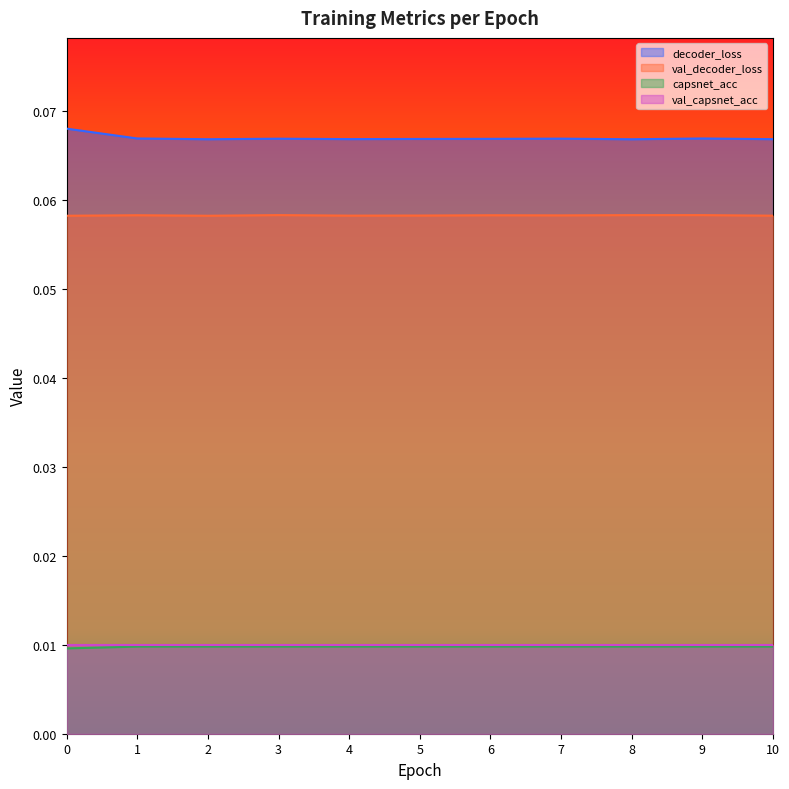

Is the value of val_decoder_loss at 6 greater than the value of decoder_loss at 4?

No